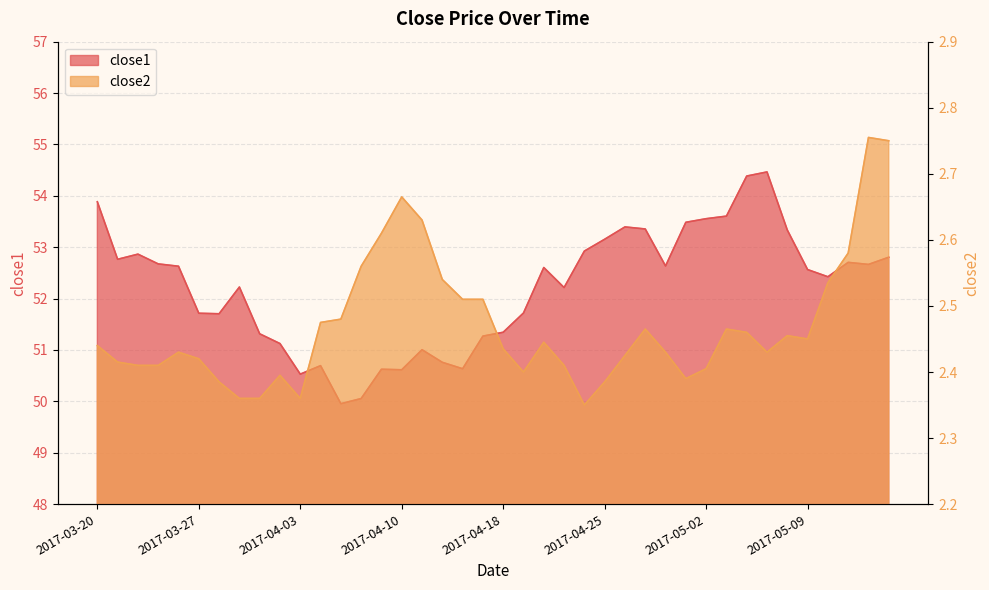

Count the number of categories in the chart.

40